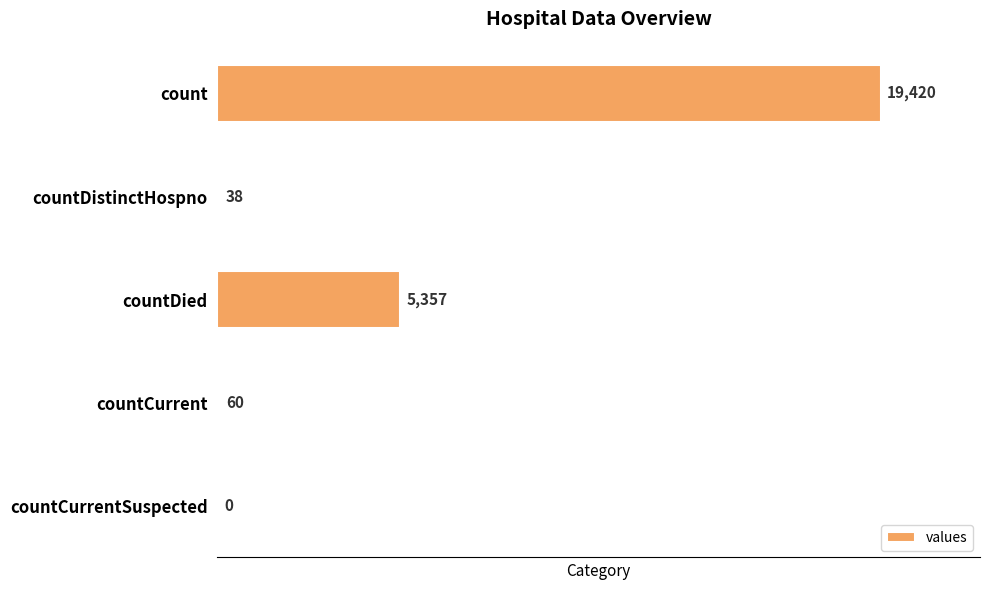

Reading top to bottom, transcribe all the data shown in this chart.

count=19420	countDistinctHospno=38	countDied=5357	countCurrent=60	countCurrentSuspected=0